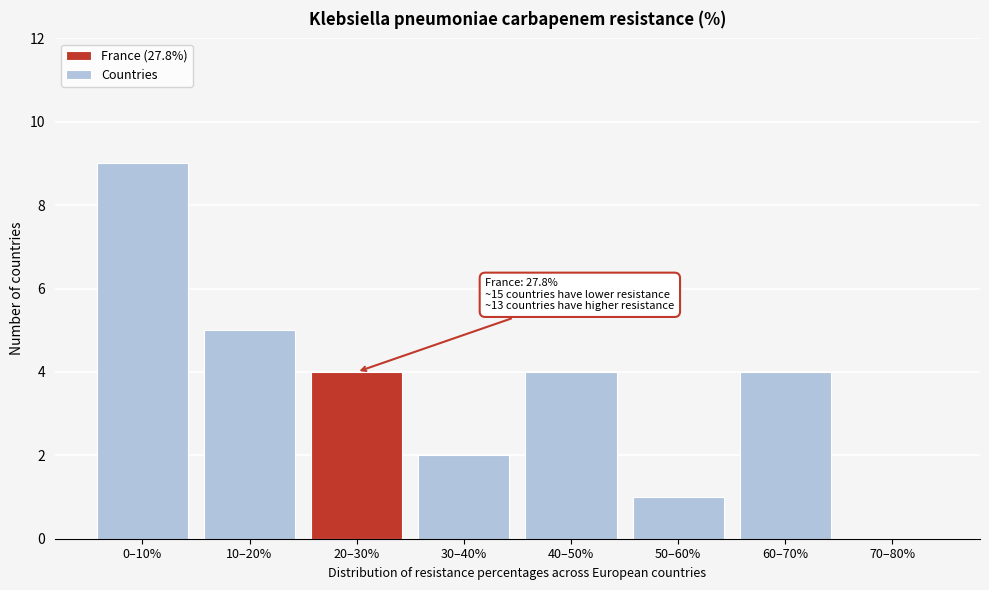

Reading left to right, transcribe all the data shown in this chart.

0–10%=9	10–20%=5	20–30%=4	30–40%=2	40–50%=4	50–60%=1	60–70%=4	70–80%=0